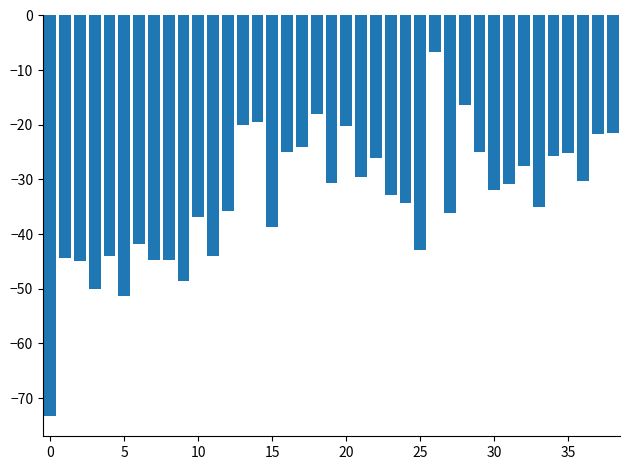

What is the value of the 20th bar from the left?

-30.6